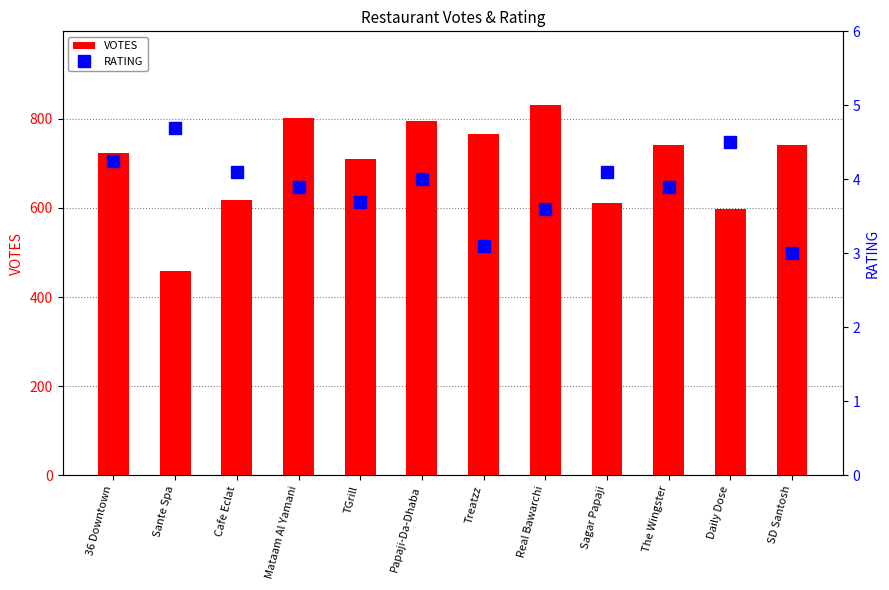

Reading right to left, list all the values displayed in this chart.

VOTES: 742.0	597.0	741.0	612.0	830.0	765.0	794.0	710.0	801.0	617.0	459.0	723.0
RATING: 3.0	4.5	3.9	4.1	3.6	3.1	4.0	3.7	3.9	4.1	4.7	4.2